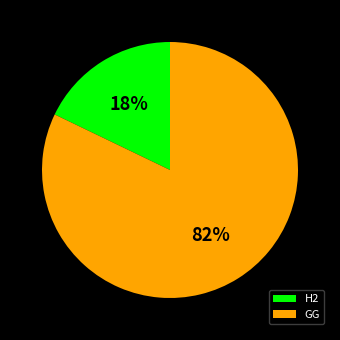

Rank the categories by value from lowest to highest.

H2, GG